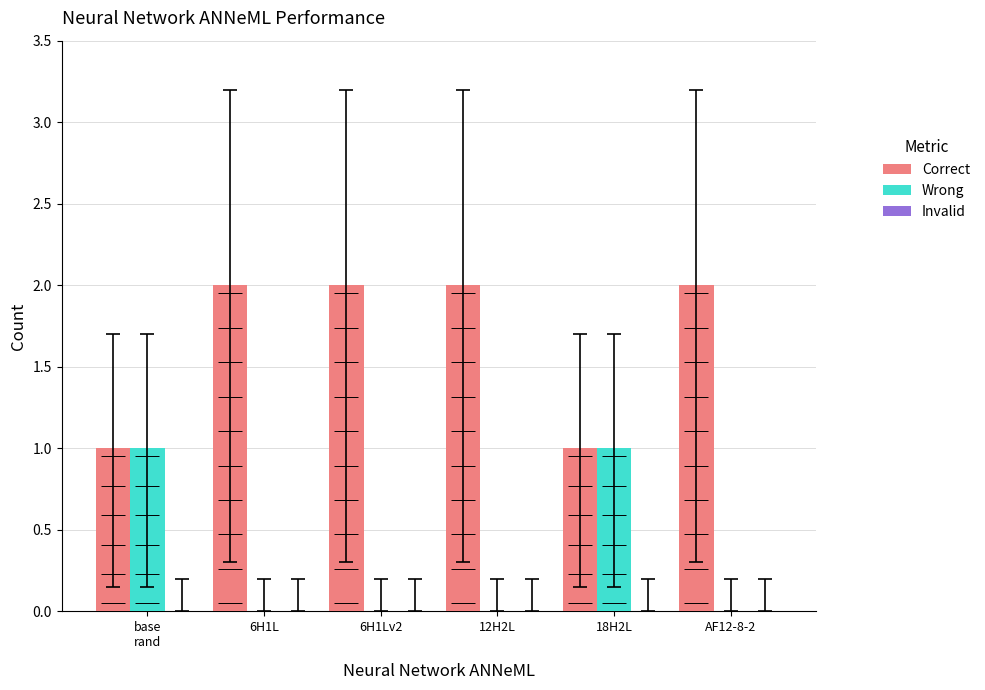

List the series in order of their peak value, highest first.

Correct, Wrong, Invalid